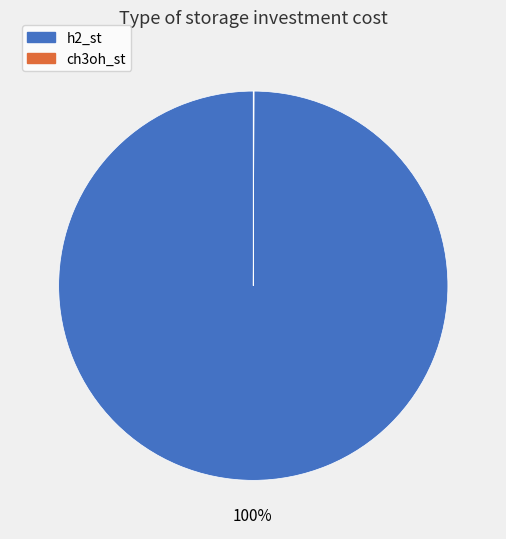

To the nearest percent, what is the average slice percentage?

50%